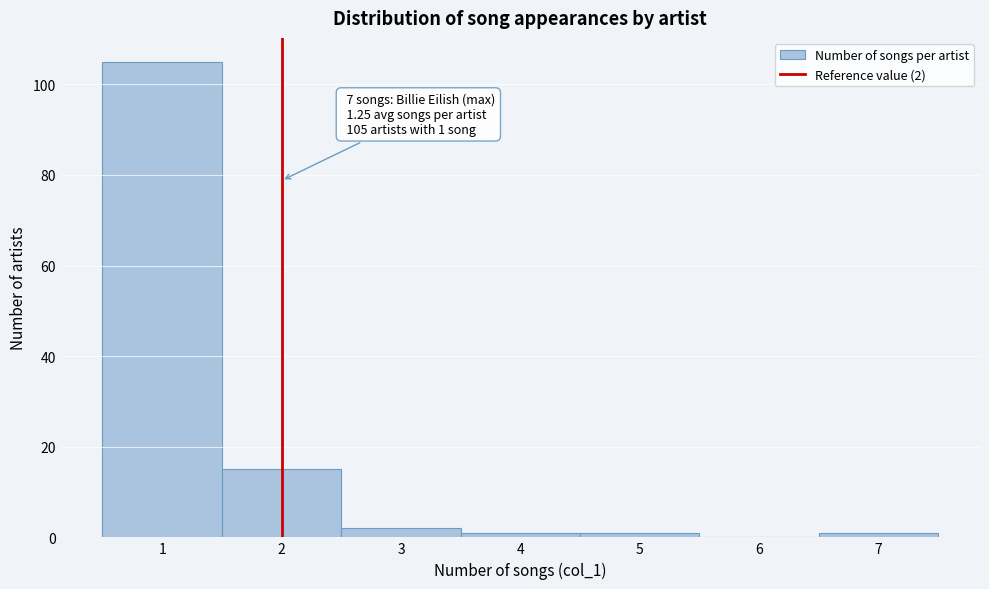

Over which range of the x-axis is the bar tallest?

0.5 to 1.5